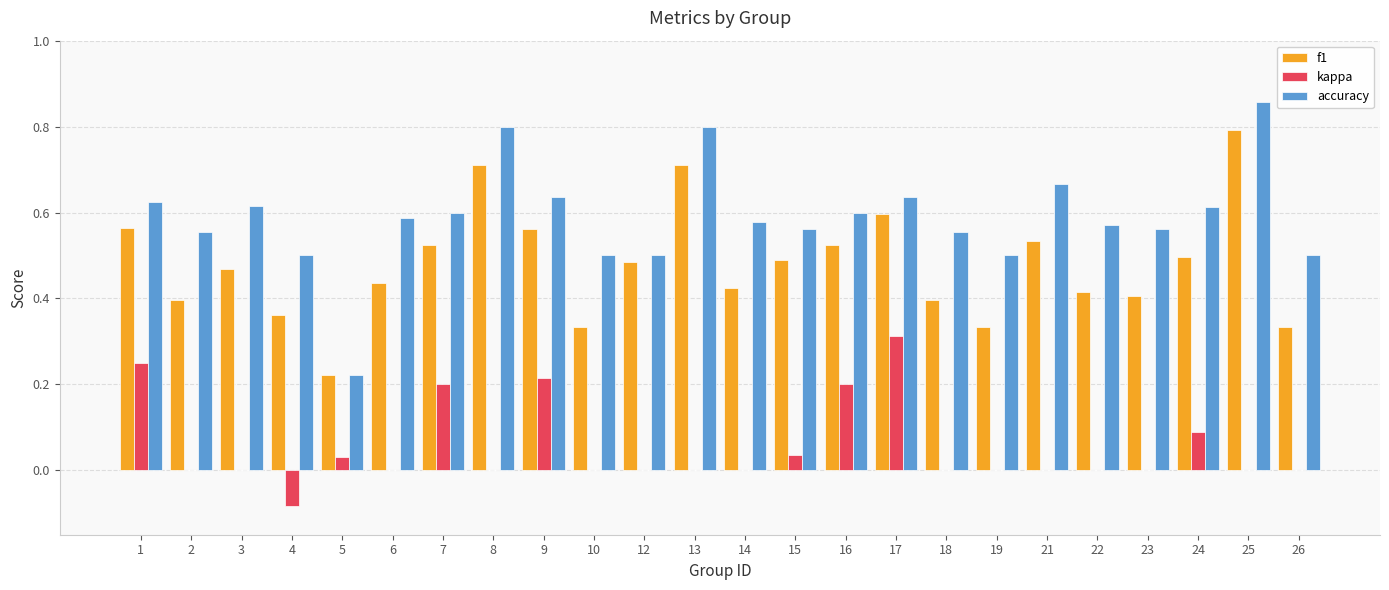

Is the value of accuracy at 18 greater than the value of kappa at 7?

Yes